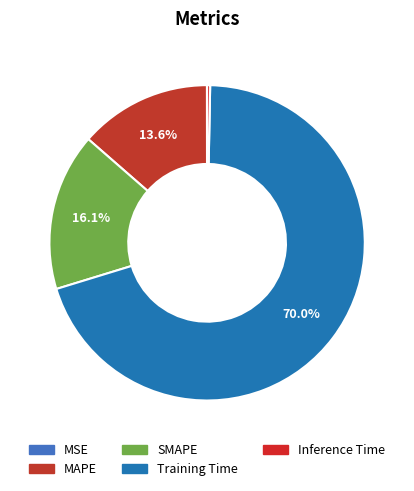

Count the number of slices in the pie.

5